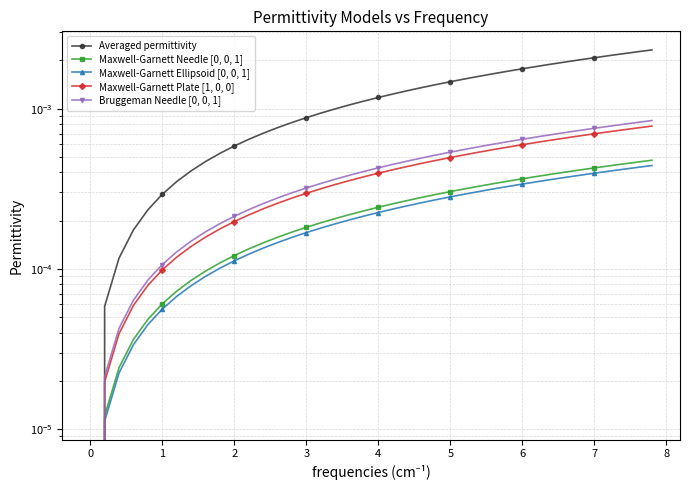

True or false: Bruggeman Needle [0, 0, 1] and Maxwell-Garnett Ellipsoid [0, 0, 1] cross at least once.

False